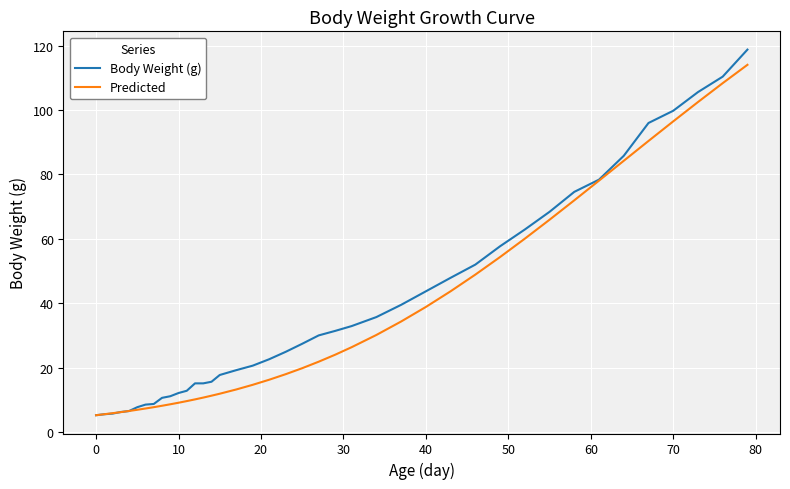

What is the highest value of the Predicted series?

114.1